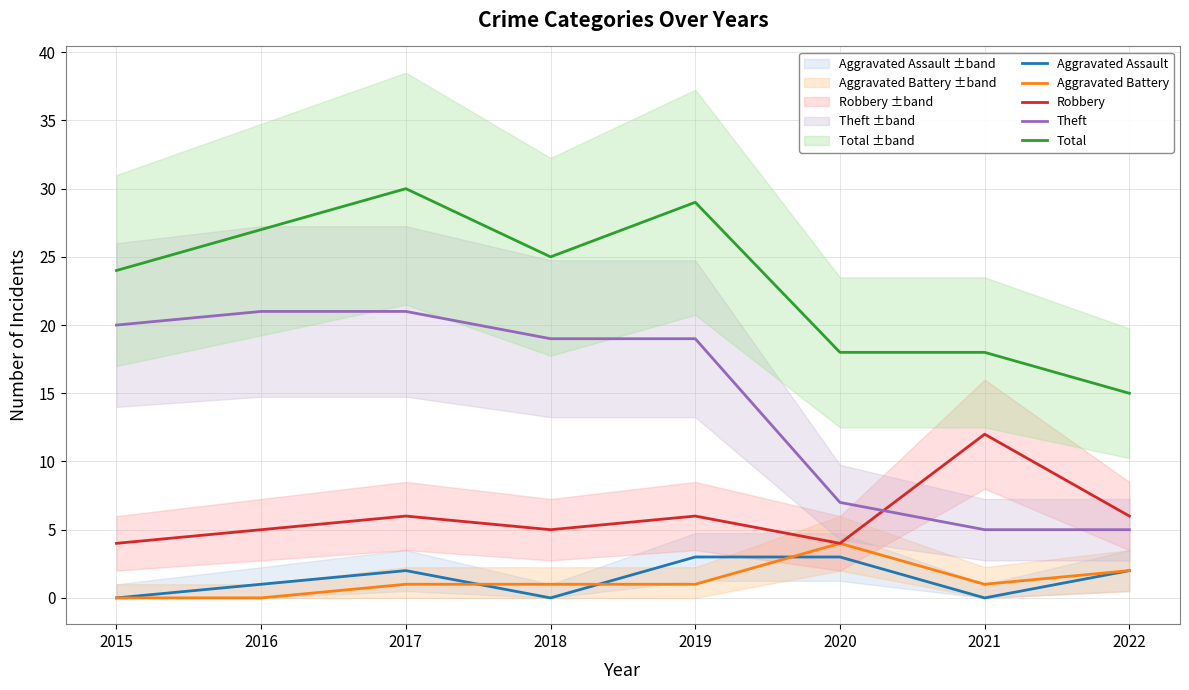

Reading left to right, extract all data points from this chart.

Aggravated Assault: 0	1	2	0	3	3	0	2
Aggravated Battery: 0	0	1	1	1	4	1	2
Robbery: 4	5	6	5	6	4	12	6
Theft: 20	21	21	19	19	7	5	5
Total: 24	27	30	25	29	18	18	15